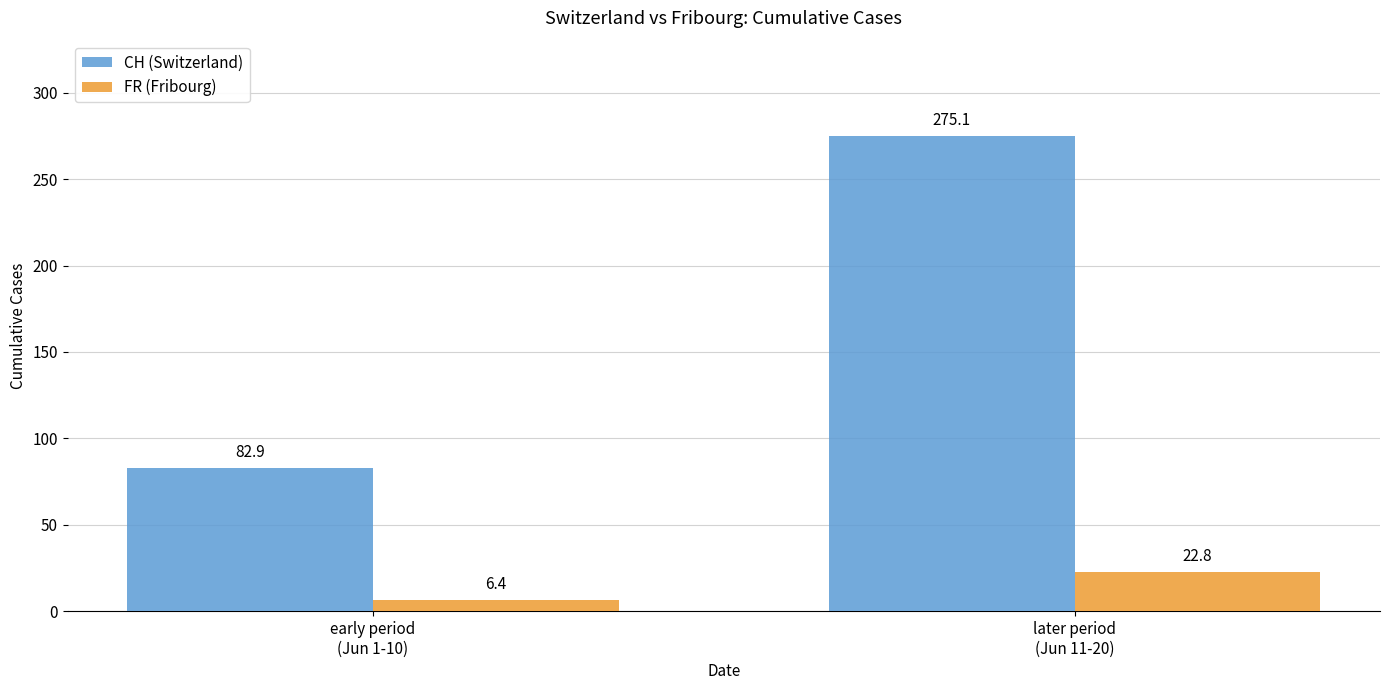

True or false: FR (Fribourg) has a value of 22.8 at later period
(Jun 11-20).

True